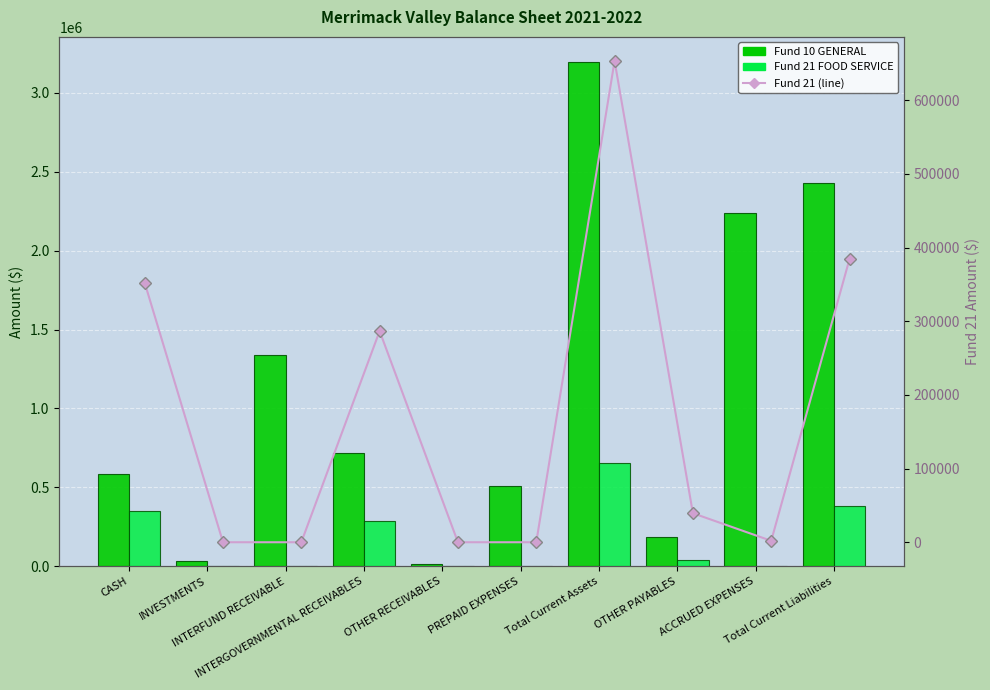

The Fund 10 GENERAL series shows 2915 at OTHER RECEIVABLES. True or false?

False